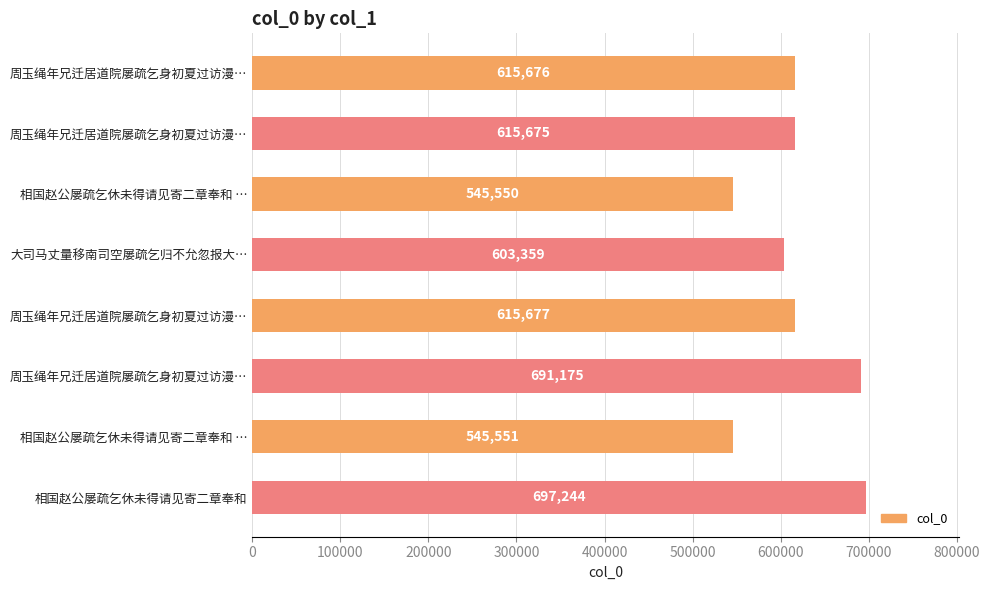

Count the number of data series in this chart.

1